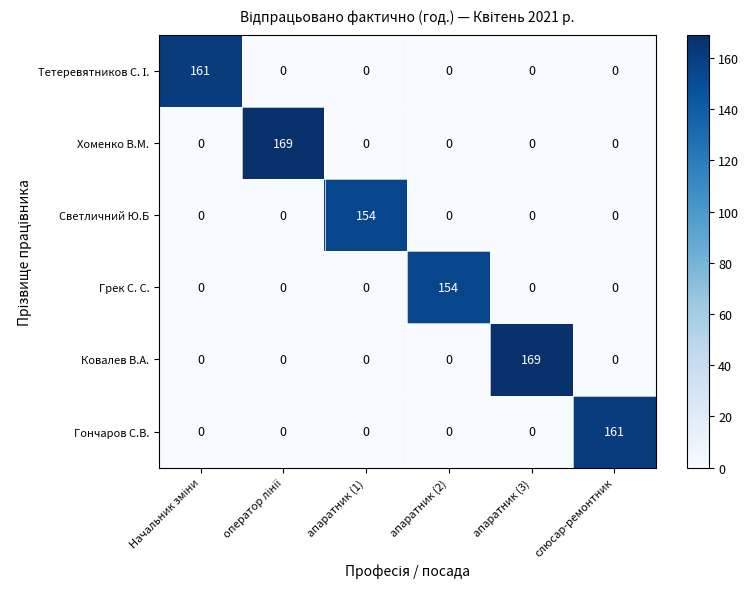

Which series changed the most between апаратник (1) and слюсар-ремонтник?

Гончаров С.В.